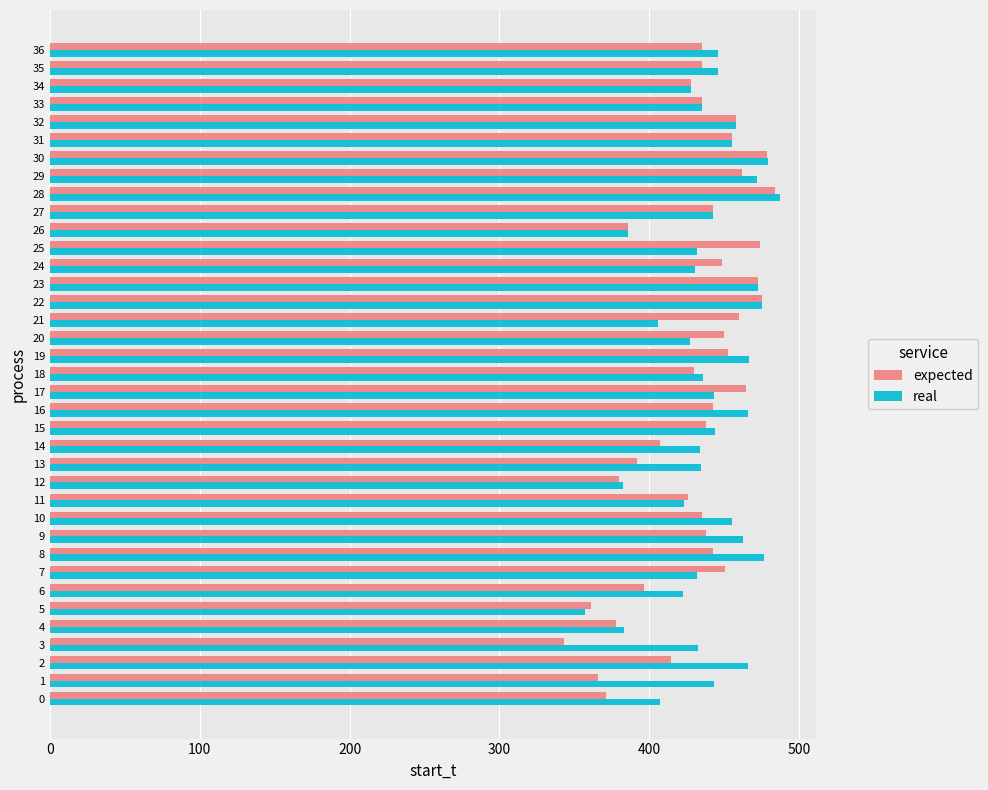

Read the expected value at 13.

392.0